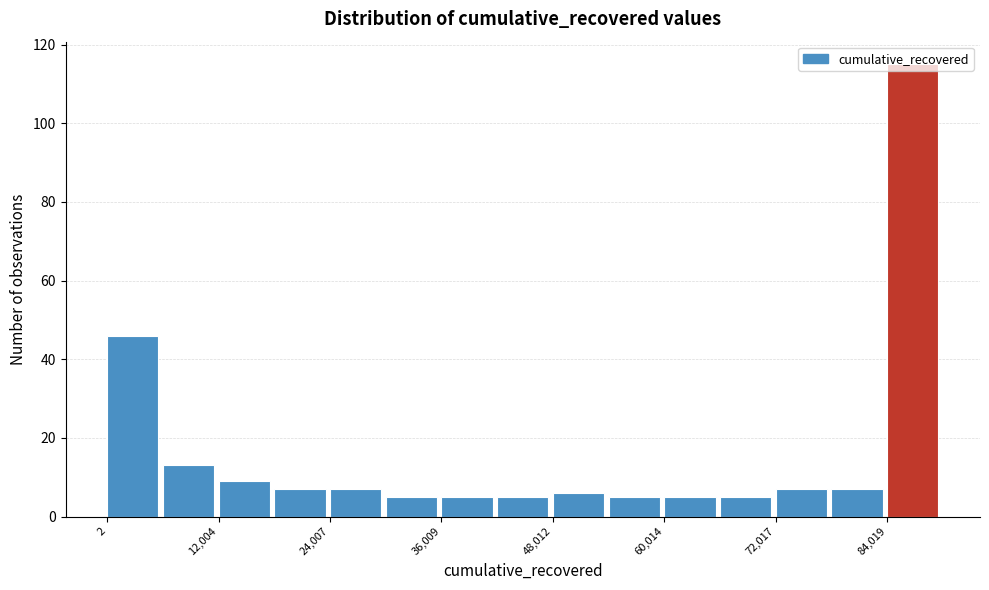

Read against the x-axis, roughly where is the centre of the tallest bar?

86000